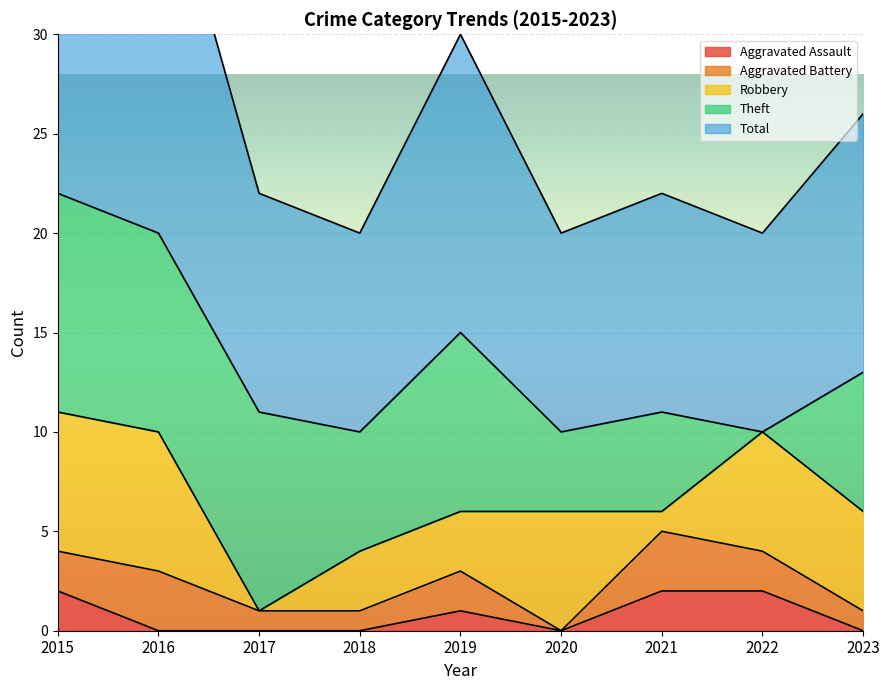

Read the Total value at 2016.

20